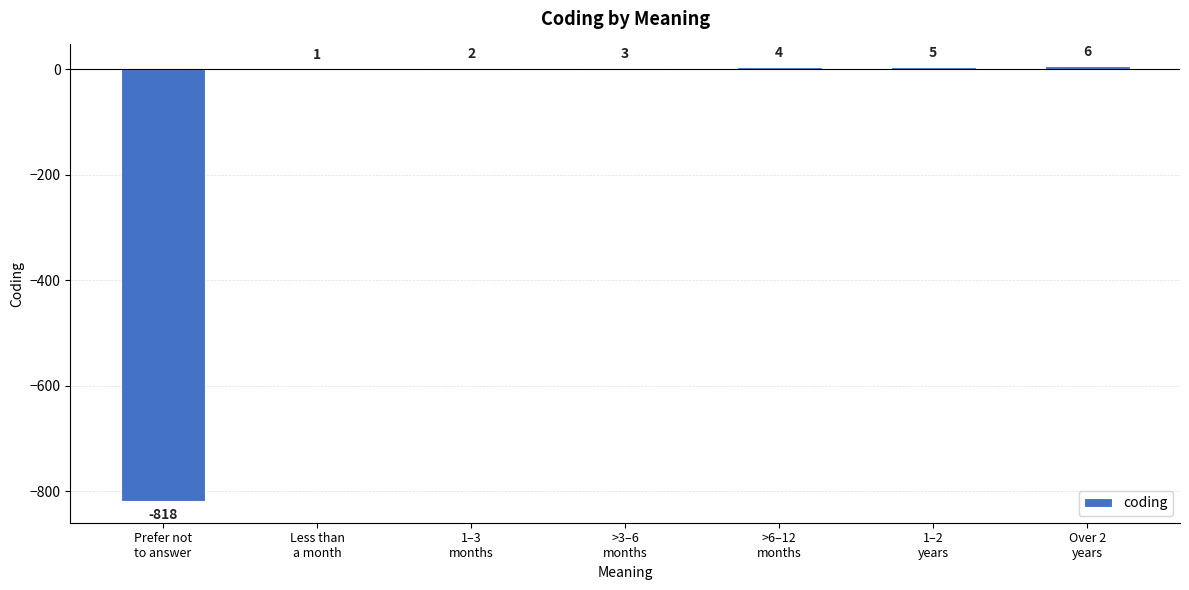

How many categories are shown in the chart?

7